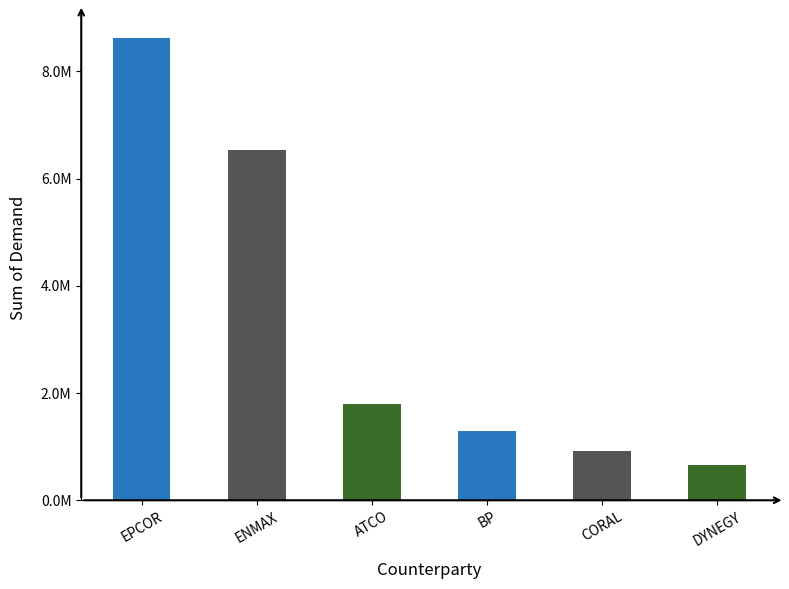

True or false: the data shows 1299894.4 at BP.

True